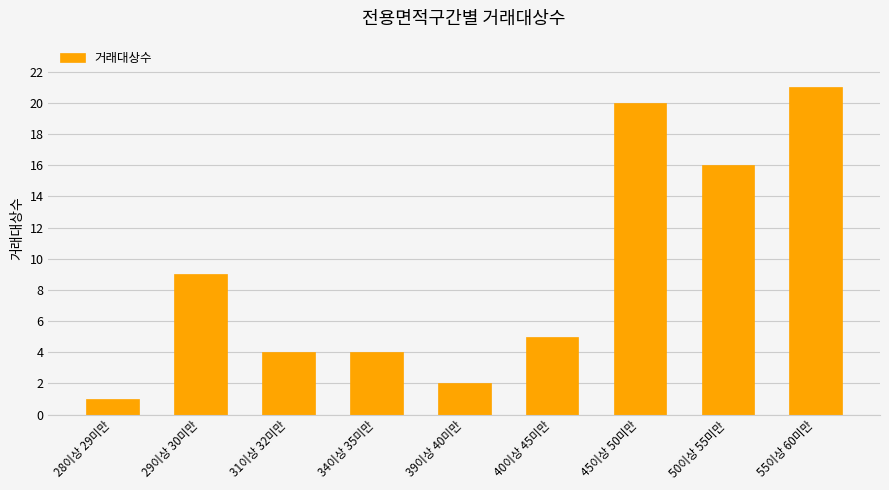

True or false: the data shows 3 at 40이상 45미만.

False